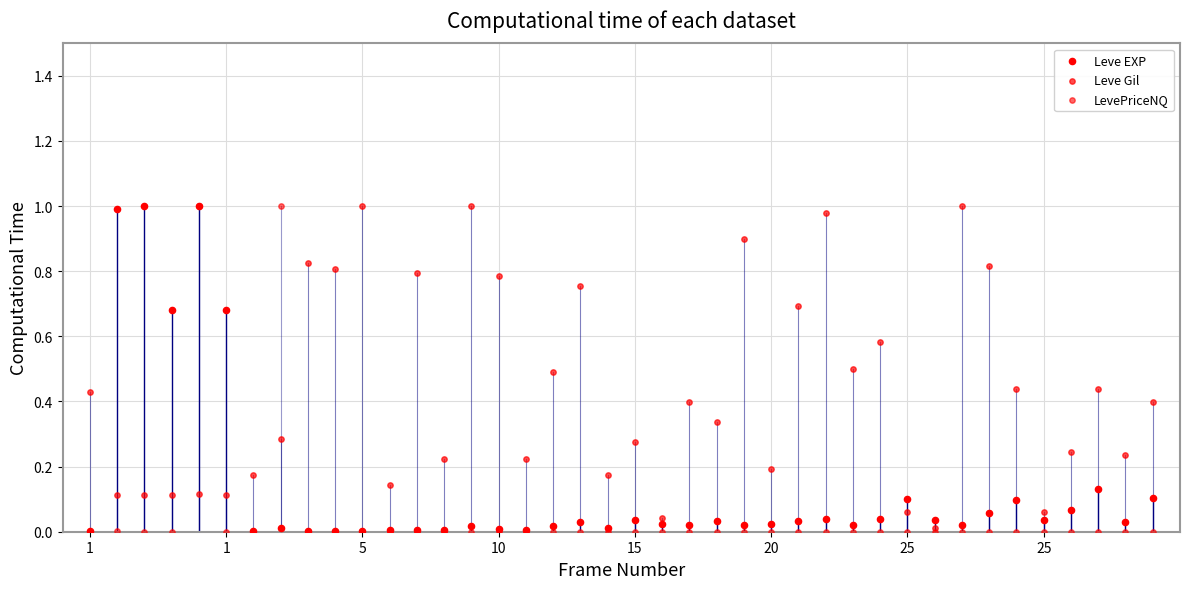

Which series contains the highest Y value?

Leve EXP